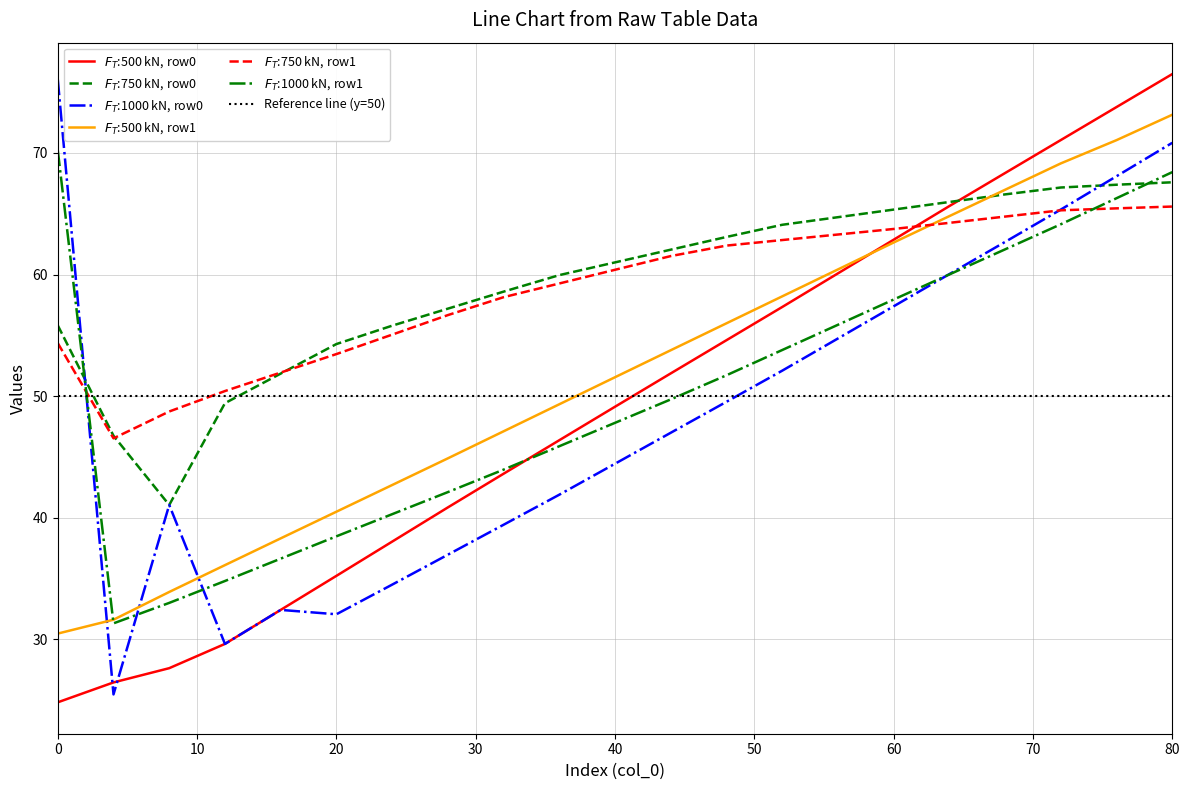

Reading left to right, what are all the values shown in this chart?

col_1 (row0): 0=24.8	4=26.5	8=27.6	12=29.6	16=32.4	20=35.2	24=38.0	28=40.9	32=43.6	36=46.4	40=49.1	44=51.9	48=54.6	52=57.3	56=60.1	60=62.9	64=65.6	68=68.3	72=71.1	76=73.8	80=76.5
col_2 (row0): 0=55.8	4=46.7	8=41.1	12=49.4	16=51.9	20=54.3	24=55.8	28=57.2	32=58.6	36=60.0	40=61.0	44=62.0	48=63.1	52=64.1	56=64.7	60=65.3	64=66.0	68=66.6	72=67.2	76=67.4	80=67.6
col_1 (row1): 0=30.5	4=31.6	8=33.9	12=36.1	16=38.3	20=40.5	24=42.7	28=44.9	32=47.1	36=49.3	40=51.6	44=53.8	48=56.0	52=58.2	56=60.4	60=62.6	64=64.8	68=67.0	72=69.1	76=71.0	80=73.1
col_2 (row1): 0=54.4	4=46.5	8=48.7	12=50.4	16=51.9	20=53.5	24=55.1	28=56.7	32=58.1	36=59.3	40=60.4	44=61.5	48=62.4	52=62.8	56=63.3	60=63.7	64=64.2	68=64.8	72=65.3	76=65.4	80=65.6
col_3 (row0): 0=76.1	4=25.5	8=41.1	12=29.6	16=32.4	20=32.1	24=34.5	28=37.0	32=39.4	36=41.9	40=44.4	44=47.0	48=49.5	52=52.1	56=54.7	60=57.4	64=60.0	68=62.7	72=65.3	76=68.1	80=70.8
col_3 (row1): 0=70.2	4=31.3	8=33.0	12=34.8	16=36.6	20=38.5	24=40.3	28=42.1	32=44.0	36=45.9	40=47.8	44=49.7	48=51.7	52=53.8	56=55.9	60=57.9	64=60.0	68=62.1	72=64.1	76=66.3	80=68.4